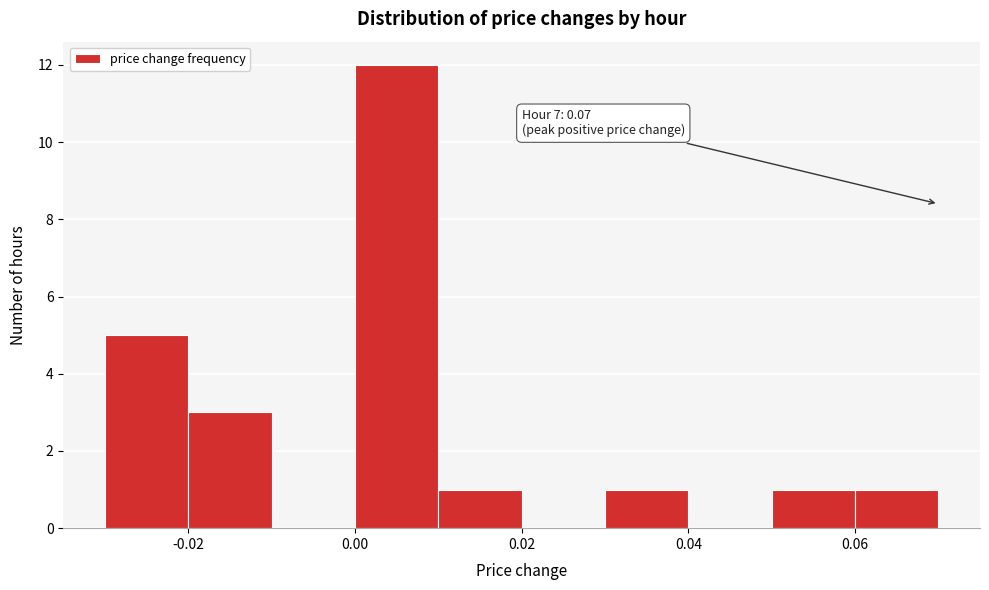

Which range on the x-axis has the tallest bar?

0.00 to 0.01